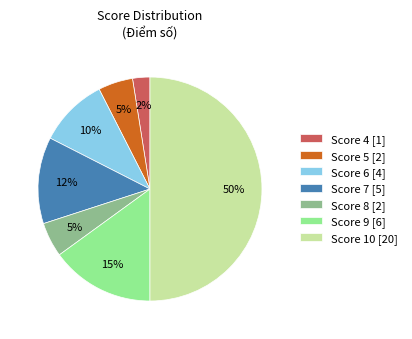

Count the number of slices in the pie.

7